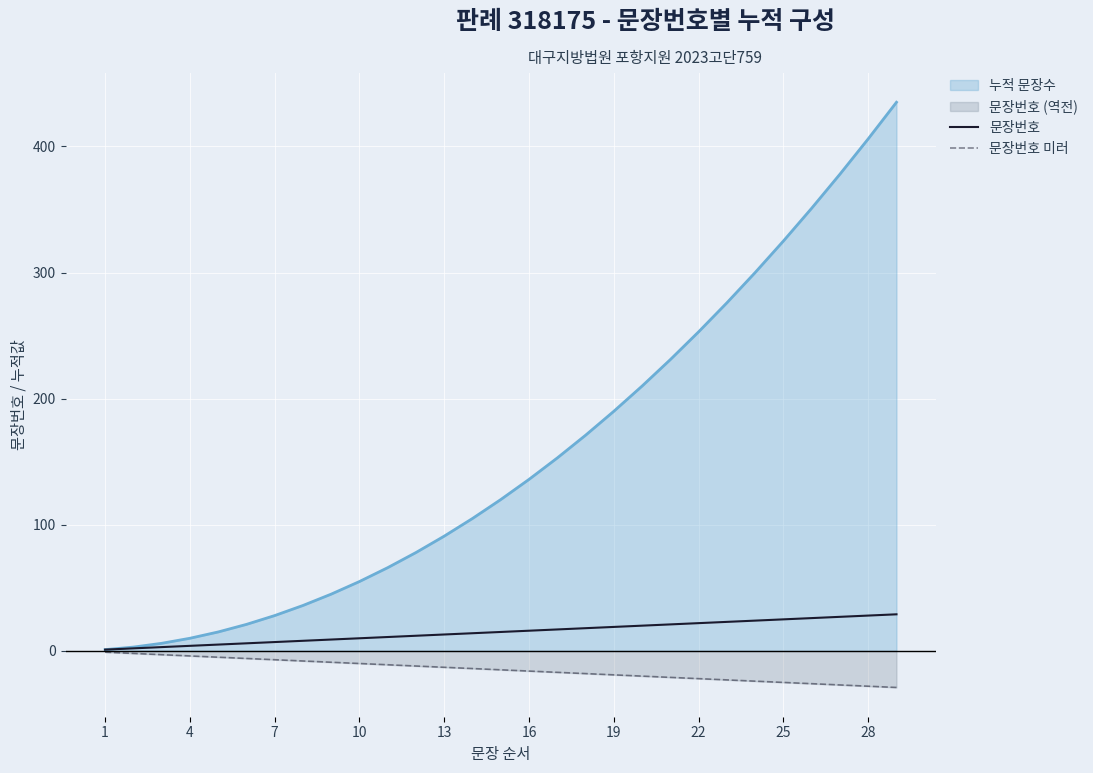

List the series in order of their overall mean, lowest first.

문장번호 미러, 문장번호, 누적 문장수